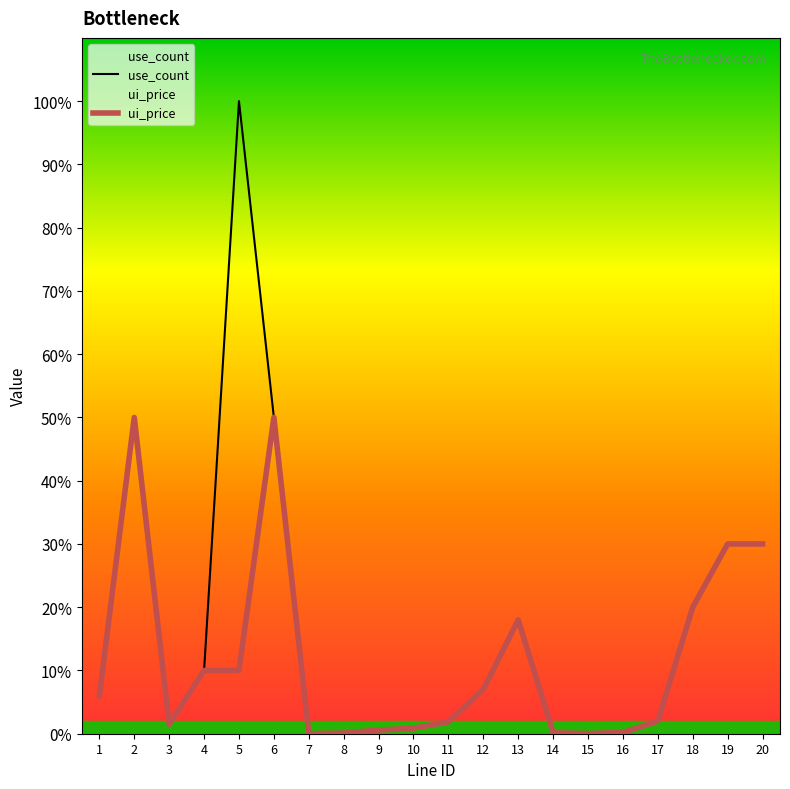

Count the number of categories in the chart.

20